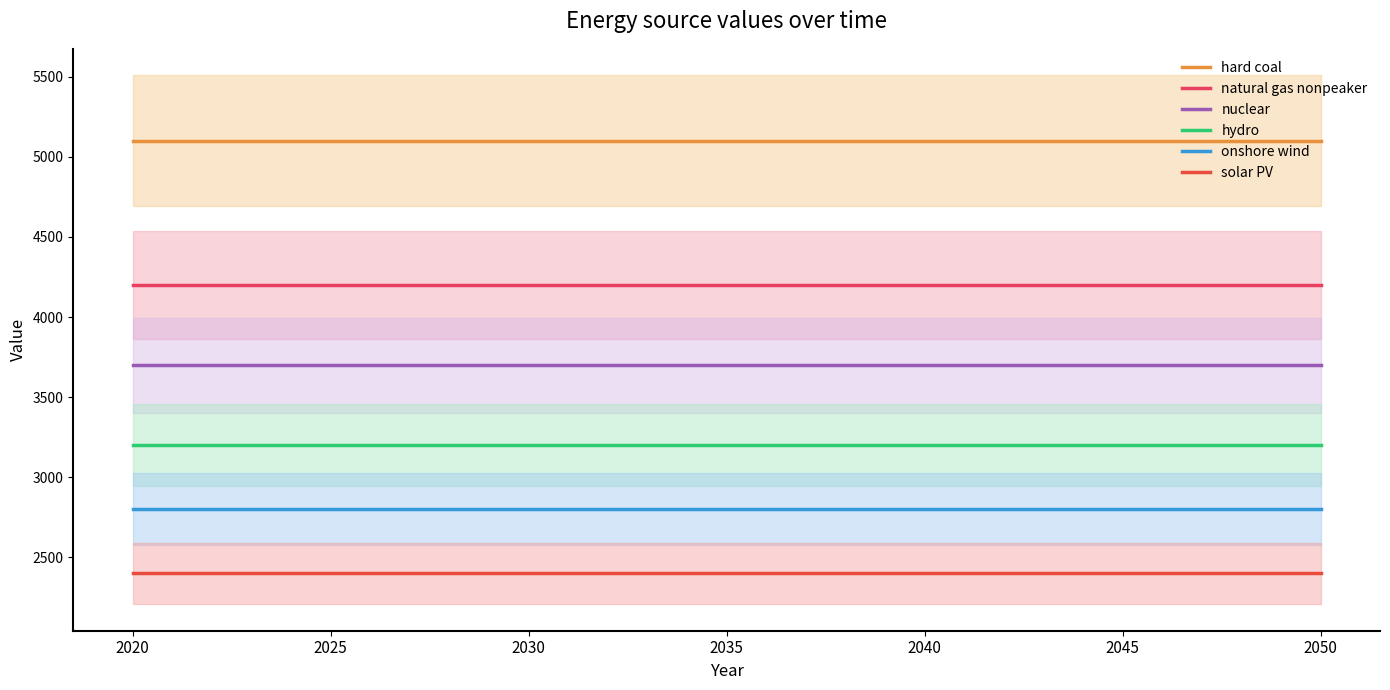

True or false: onshore wind and hard coal intersect in this chart.

False